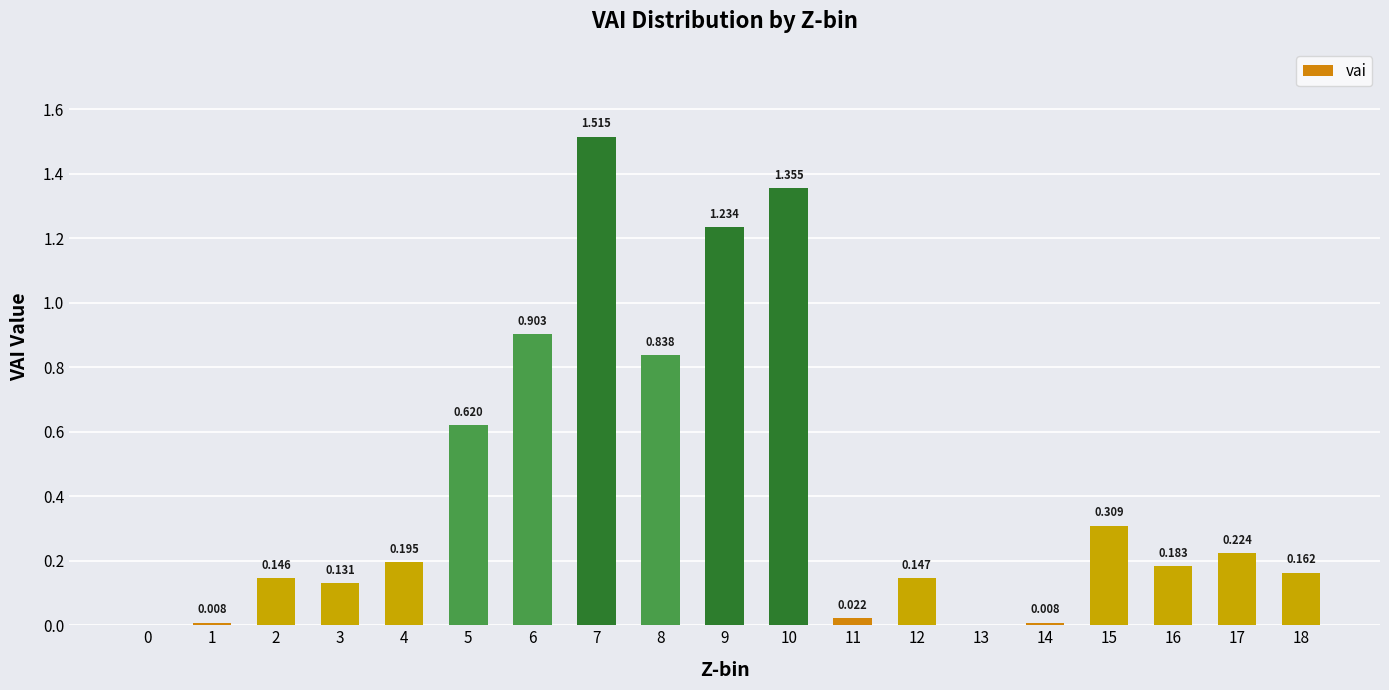

What is the value of the 10th bar from the left?

1.2